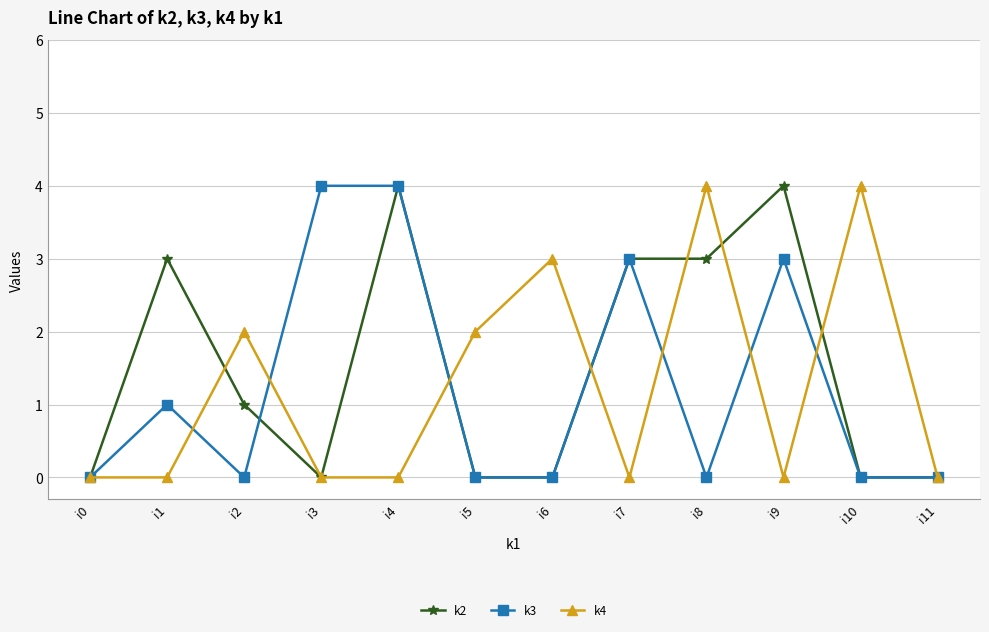

How many distinct data groups are displayed?

3